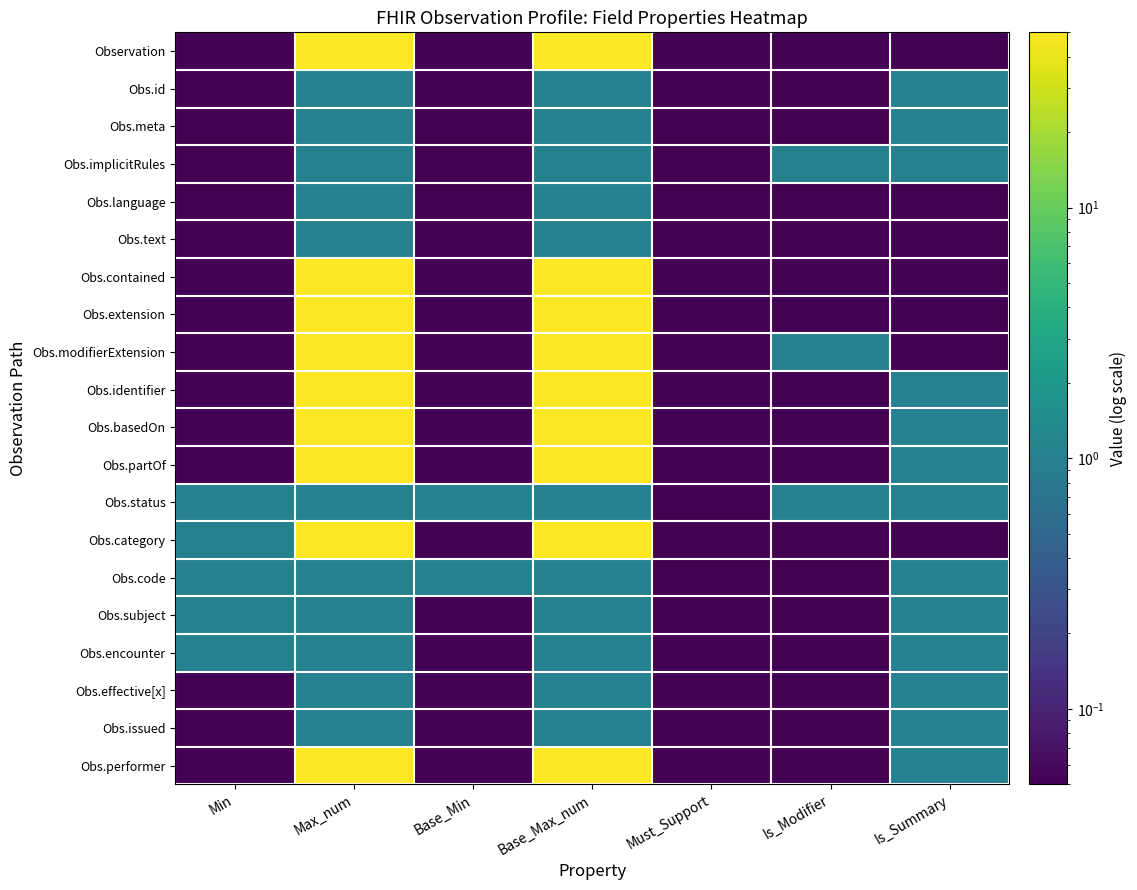

Reading left to right, list all the values displayed in this chart.

Observation: Min=0.1	Max_num=50.0	Base_Min=0.1	Base_Max_num=50.0	Must_Support=0.1	Is_Modifier=0.1	Is_Summary=0.1
Obs.id: Min=0.1	Max_num=1.1	Base_Min=0.1	Base_Max_num=1.1	Must_Support=0.1	Is_Modifier=0.1	Is_Summary=1.1
Obs.meta: Min=0.1	Max_num=1.1	Base_Min=0.1	Base_Max_num=1.1	Must_Support=0.1	Is_Modifier=0.1	Is_Summary=1.1
Obs.implicitRules: Min=0.1	Max_num=1.1	Base_Min=0.1	Base_Max_num=1.1	Must_Support=0.1	Is_Modifier=1.1	Is_Summary=1.1
Obs.language: Min=0.1	Max_num=1.1	Base_Min=0.1	Base_Max_num=1.1	Must_Support=0.1	Is_Modifier=0.1	Is_Summary=0.1
Obs.text: Min=0.1	Max_num=1.1	Base_Min=0.1	Base_Max_num=1.1	Must_Support=0.1	Is_Modifier=0.1	Is_Summary=0.1
Obs.contained: Min=0.1	Max_num=50.0	Base_Min=0.1	Base_Max_num=50.0	Must_Support=0.1	Is_Modifier=0.1	Is_Summary=0.1
Obs.extension: Min=0.1	Max_num=50.0	Base_Min=0.1	Base_Max_num=50.0	Must_Support=0.1	Is_Modifier=0.1	Is_Summary=0.1
Obs.modifierExtension: Min=0.1	Max_num=50.0	Base_Min=0.1	Base_Max_num=50.0	Must_Support=0.1	Is_Modifier=1.1	Is_Summary=0.1
Obs.identifier: Min=0.1	Max_num=50.0	Base_Min=0.1	Base_Max_num=50.0	Must_Support=0.1	Is_Modifier=0.1	Is_Summary=1.1
Obs.basedOn: Min=0.1	Max_num=50.0	Base_Min=0.1	Base_Max_num=50.0	Must_Support=0.1	Is_Modifier=0.1	Is_Summary=1.1
Obs.partOf: Min=0.1	Max_num=50.0	Base_Min=0.1	Base_Max_num=50.0	Must_Support=0.1	Is_Modifier=0.1	Is_Summary=1.1
Obs.status: Min=1.1	Max_num=1.1	Base_Min=1.1	Base_Max_num=1.1	Must_Support=0.1	Is_Modifier=1.1	Is_Summary=1.1
Obs.category: Min=1.1	Max_num=50.0	Base_Min=0.1	Base_Max_num=50.0	Must_Support=0.1	Is_Modifier=0.1	Is_Summary=0.1
Obs.code: Min=1.1	Max_num=1.1	Base_Min=1.1	Base_Max_num=1.1	Must_Support=0.1	Is_Modifier=0.1	Is_Summary=1.1
Obs.subject: Min=1.1	Max_num=1.1	Base_Min=0.1	Base_Max_num=1.1	Must_Support=0.1	Is_Modifier=0.1	Is_Summary=1.1
Obs.encounter: Min=1.1	Max_num=1.1	Base_Min=0.1	Base_Max_num=1.1	Must_Support=0.1	Is_Modifier=0.1	Is_Summary=1.1
Obs.effective[x]: Min=0.1	Max_num=1.1	Base_Min=0.1	Base_Max_num=1.1	Must_Support=0.1	Is_Modifier=0.1	Is_Summary=1.1
Obs.issued: Min=0.1	Max_num=1.1	Base_Min=0.1	Base_Max_num=1.1	Must_Support=0.1	Is_Modifier=0.1	Is_Summary=1.1
Obs.performer: Min=0.1	Max_num=50.0	Base_Min=0.1	Base_Max_num=50.0	Must_Support=0.1	Is_Modifier=0.1	Is_Summary=1.1